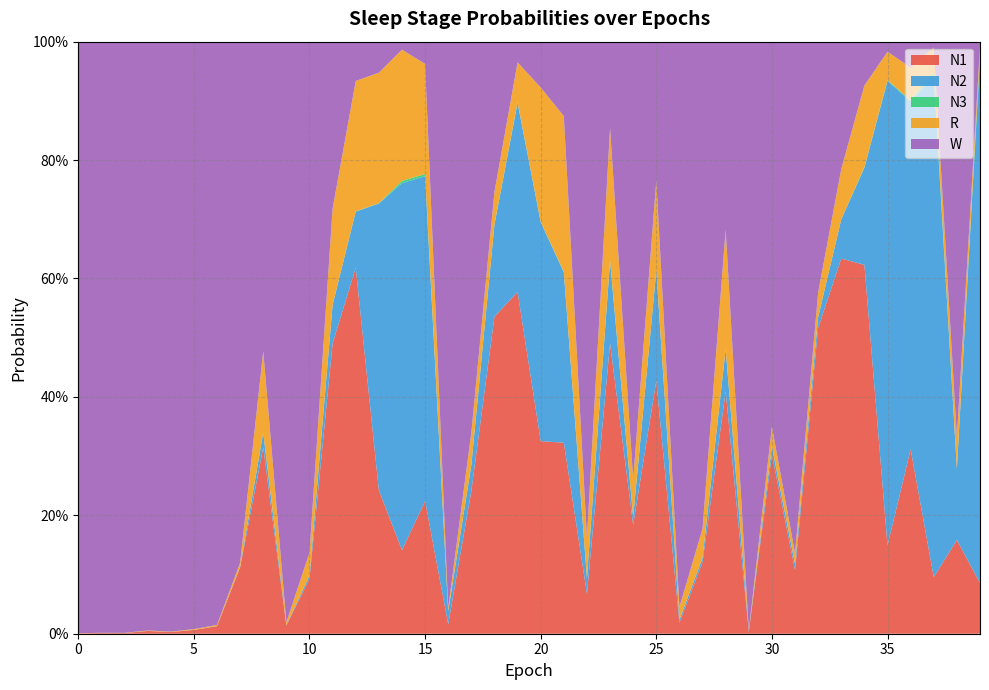

Reading left to right, extract all data points from this chart.

N1: 0=0.0	1=0.0	2=0.0	3=0.0	4=0.0	5=0.0	6=0.0	7=0.1	8=0.3	9=0.0	10=0.1	11=0.5	12=0.6	13=0.2	14=0.1	15=0.2	16=0.0	17=0.2	18=0.5	19=0.6	20=0.3	21=0.3	22=0.1	23=0.5	24=0.2	25=0.4	26=0.0	27=0.1	28=0.4	29=0.0	30=0.3	31=0.1	32=0.5	33=0.6	34=0.6	35=0.1	36=0.3	37=0.1	38=0.2	39=0.1
N2: 0=0.0	1=0.0	2=0.0	3=0.0	4=0.0	5=0.0	6=0.0	7=0.0	8=0.0	9=0.0	10=0.0	11=0.1	12=0.1	13=0.5	14=0.6	15=0.5	16=0.0	17=0.0	18=0.2	19=0.3	20=0.4	21=0.3	22=0.0	23=0.1	24=0.0	25=0.2	26=0.0	27=0.0	28=0.1	29=0.0	30=0.0	31=0.0	32=0.0	33=0.1	34=0.2	35=0.8	36=0.6	37=0.8	38=0.1	39=0.9
N3: 0=0.0	1=0.0	2=0.0	3=0.0	4=0.0	5=0.0	6=0.0	7=0.0	8=0.0	9=0.0	10=0.0	11=0.0	12=0.0	13=0.0	14=0.0	15=0.0	16=0.0	17=0.0	18=0.0	19=0.0	20=0.0	21=0.0	22=0.0	23=0.0	24=0.0	25=0.0	26=0.0	27=0.0	28=0.0	29=0.0	30=0.0	31=0.0	32=0.0	33=0.0	34=0.0	35=0.0	36=0.0	37=0.0	38=0.0	39=0.0
R: 0=0.0	1=0.0	2=0.0	3=0.0	4=0.0	5=0.0	6=0.0	7=0.0	8=0.1	9=0.0	10=0.0	11=0.2	12=0.2	13=0.2	14=0.2	15=0.2	16=0.0	17=0.1	18=0.1	19=0.1	20=0.2	21=0.3	22=0.1	23=0.2	24=0.1	25=0.2	26=0.0	27=0.0	28=0.2	29=0.0	30=0.0	31=0.0	32=0.0	33=0.1	34=0.1	35=0.0	36=0.1	37=0.0	38=0.1	39=0.0
W: 0=1.0	1=1.0	2=1.0	3=1.0	4=1.0	5=1.0	6=1.0	7=0.9	8=0.5	9=1.0	10=0.9	11=0.3	12=0.1	13=0.1	14=0.0	15=0.0	16=1.0	17=0.7	18=0.3	19=0.0	20=0.1	21=0.1	22=0.8	23=0.1	24=0.7	25=0.2	26=1.0	27=0.8	28=0.3	29=1.0	30=0.7	31=0.9	32=0.4	33=0.2	34=0.1	35=0.0	36=0.0	37=0.0	38=0.7	39=0.0